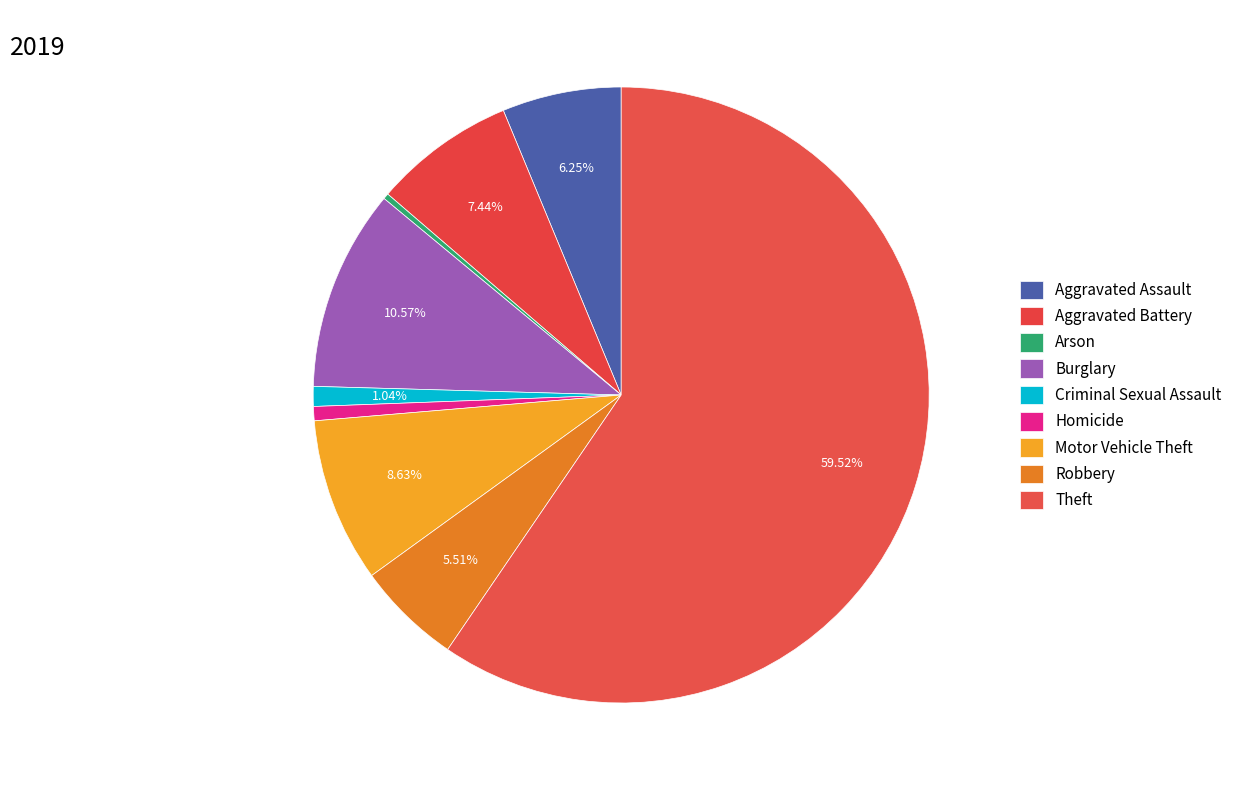

Is there any slice that represents more than half of the pie?

Yes